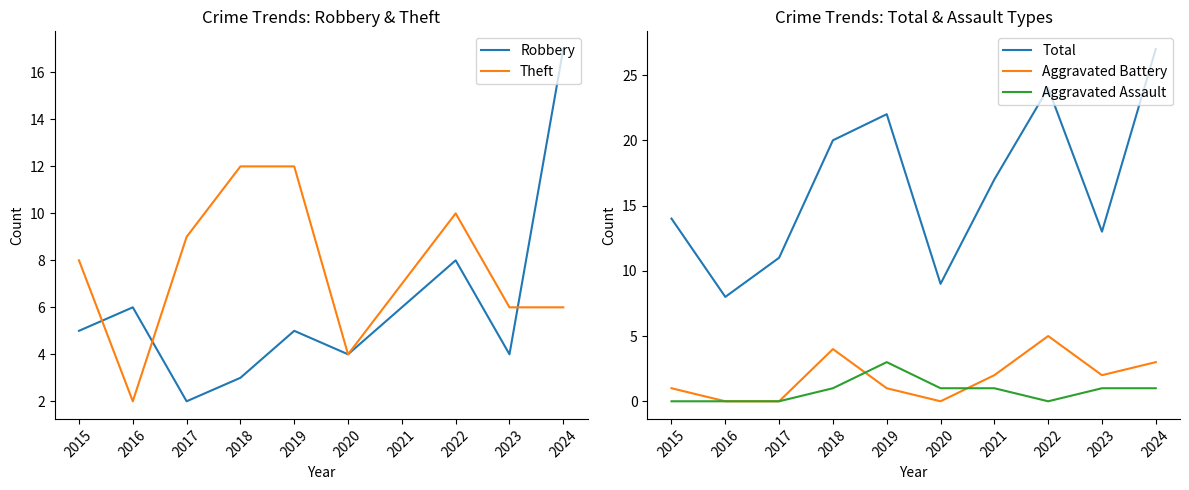

What is the approximate value of Robbery at 2016, to the nearest 5?

5